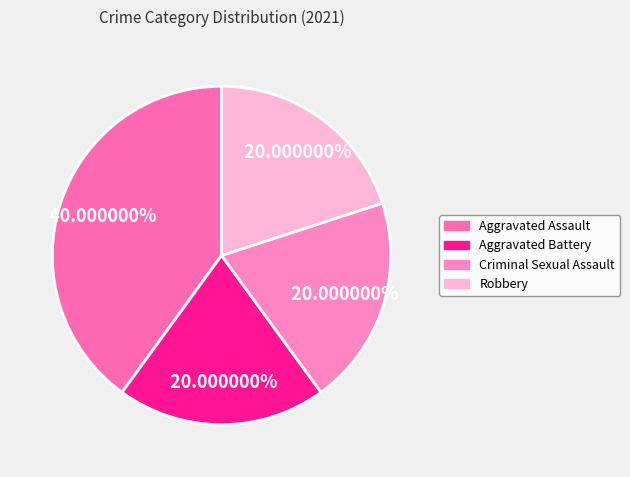

True or false: Aggravated Battery accounts for 14% of the total.

False